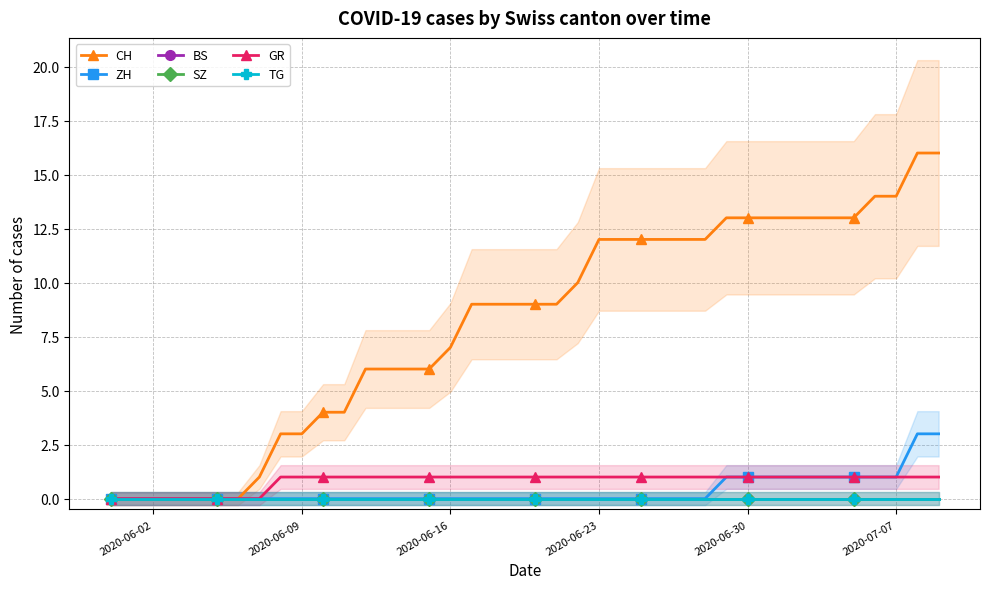

Is the value of ZH at 2020-06-23 greater than the value of TG at 21?

No